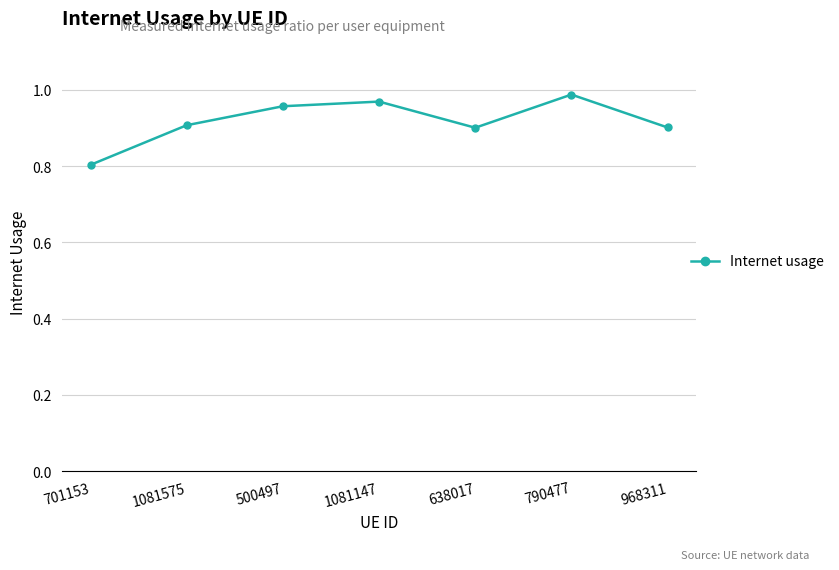

What is the smallest value displayed?

0.8